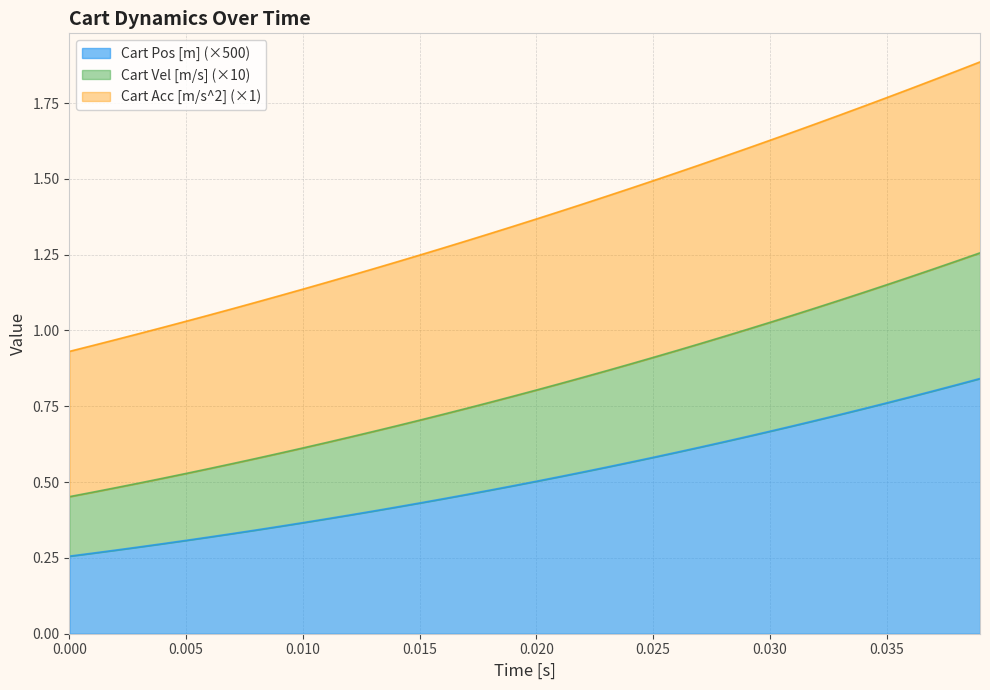

The value of Cart Pos [m] (×500) at 0.020 is 0.9. True or false?

False